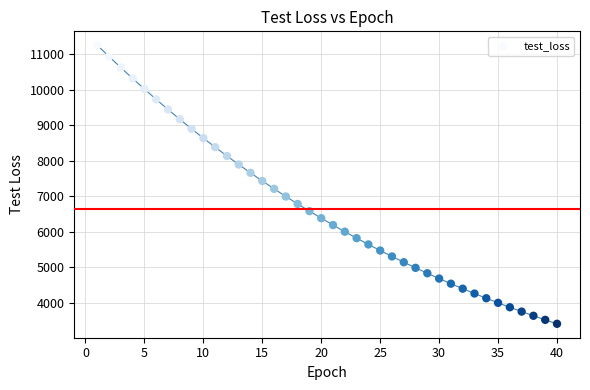

What is the range of X values (max minus min)?

39.0